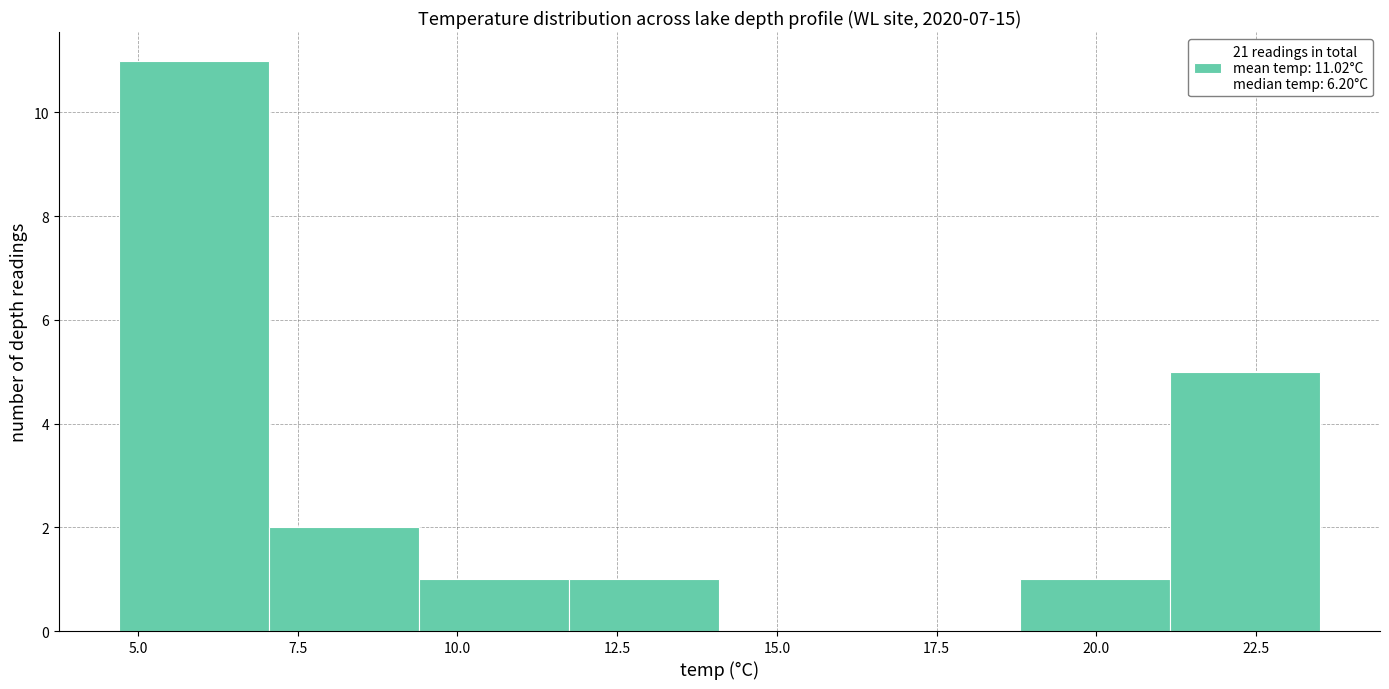

Over which range of the x-axis is the bar tallest?

4.70 to 7.05